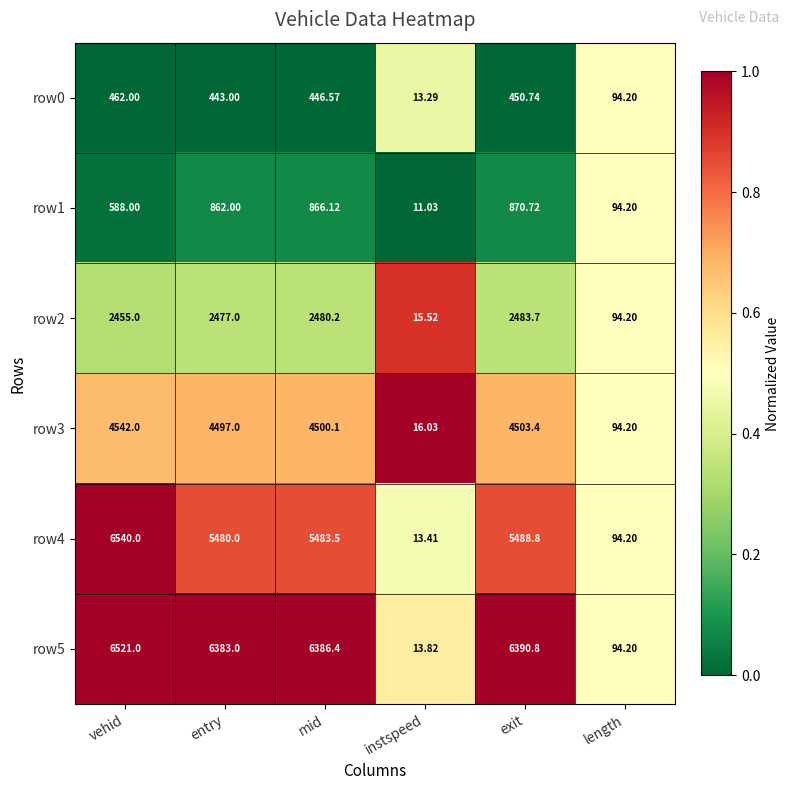

Where is row5 nearest to the value 3267?

entry